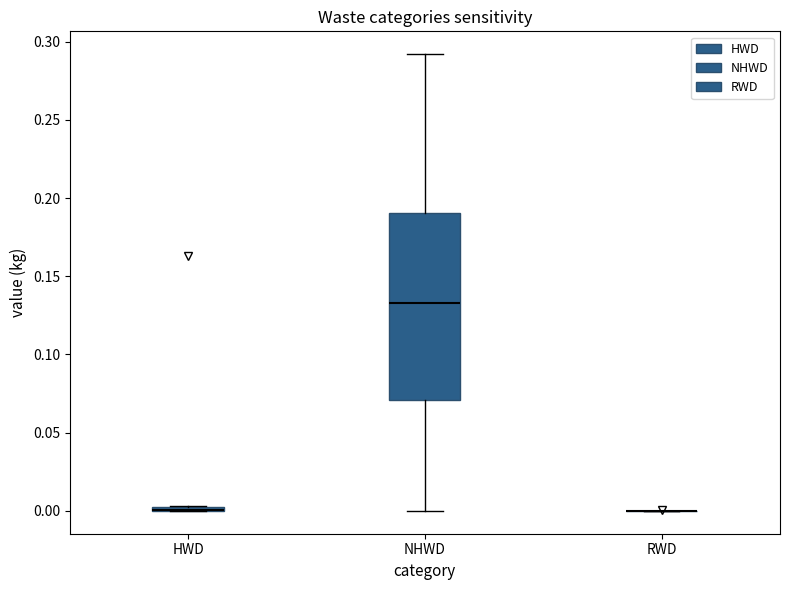

Which box is the tallest, from its lower edge to its upper edge?

NHWD